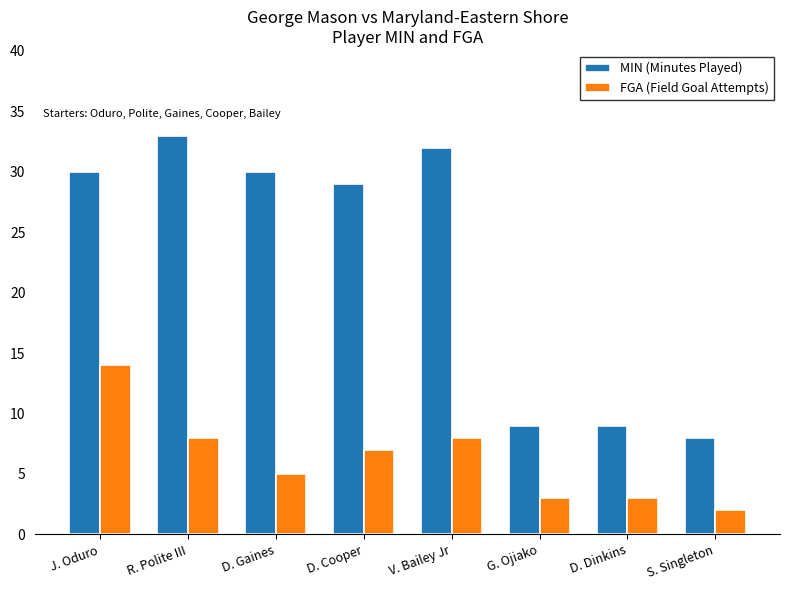

Which series has the largest range (max minus min)?

MIN (Minutes Played)